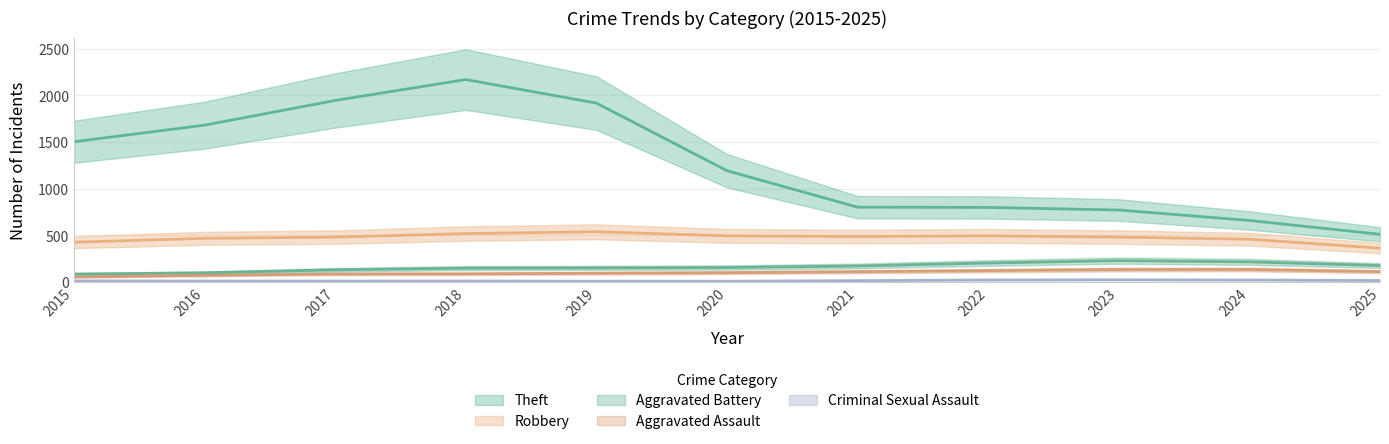

True or false: Theft has a value of 592 at 2017.

False